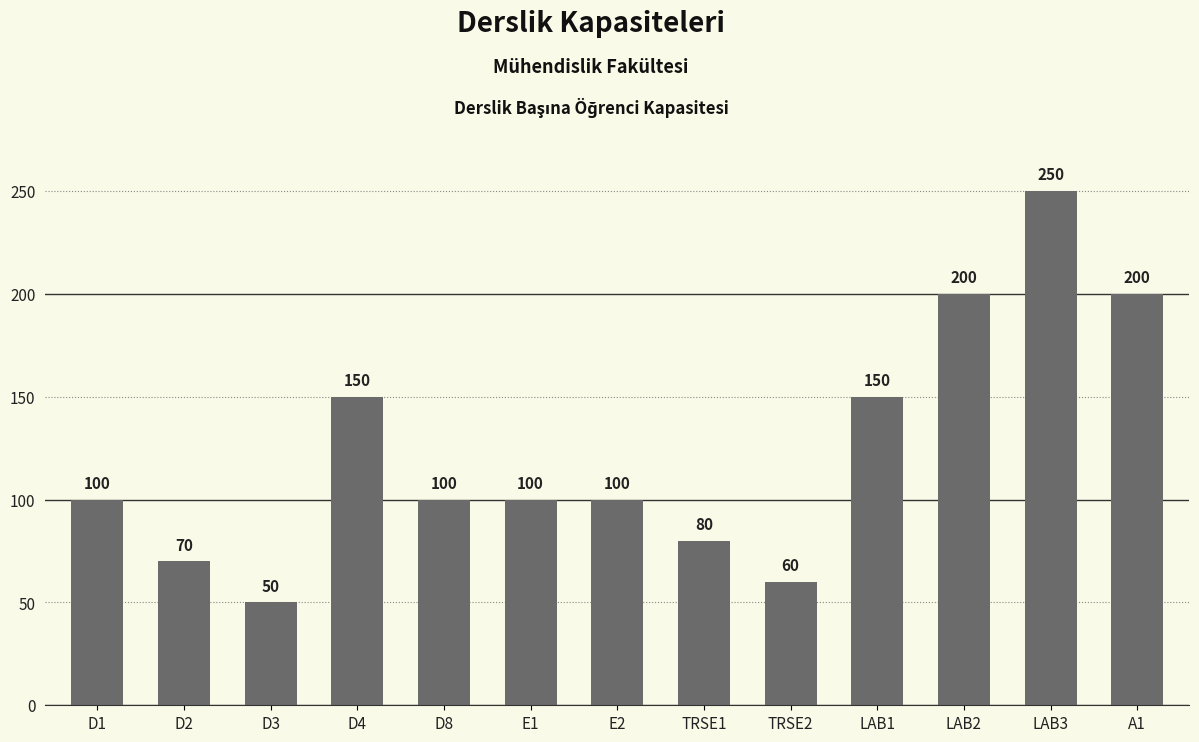

What is the change in value from E2 to LAB3?

+150